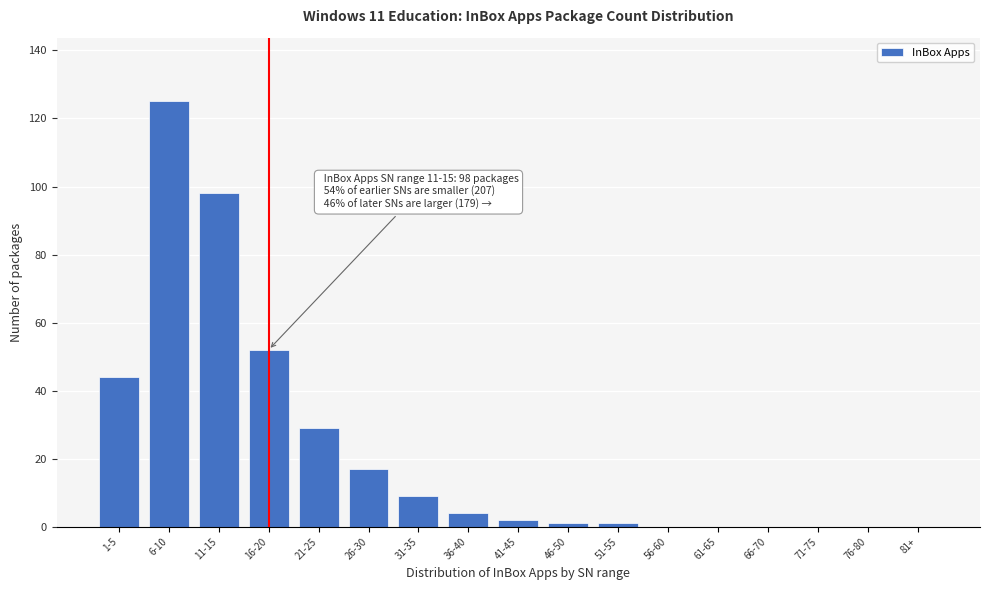

Reading left to right, transcribe all the data shown in this chart.

1-5=44	6-10=125	11-15=98	16-20=52	21-25=29	26-30=17	31-35=9	36-40=4	41-45=2	46-50=1	51-55=1	56-60=0	61-65=0	66-70=0	71-75=0	76-80=0	81+=0